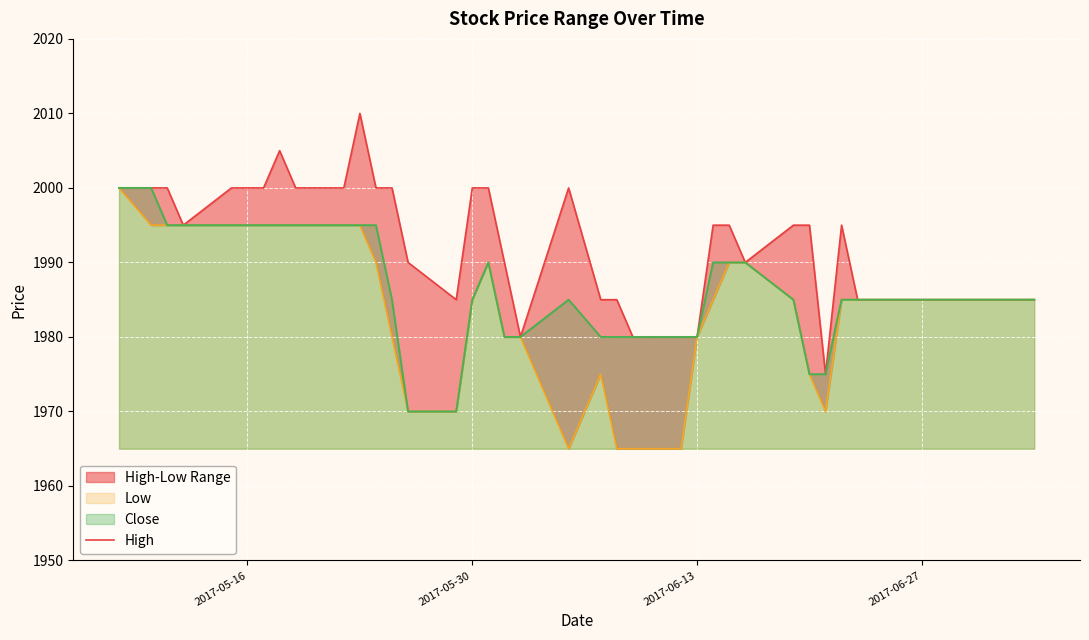

Does the chart display data point markers on the line(s)?

No